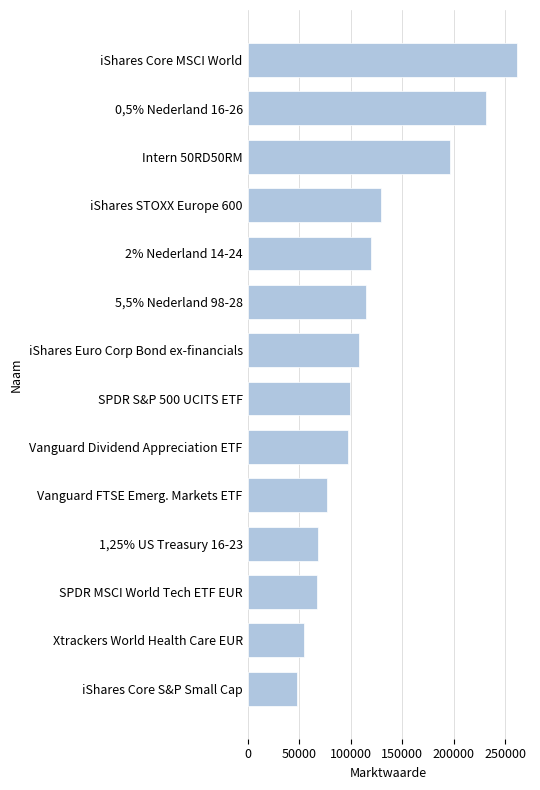

What is the average value?

119552